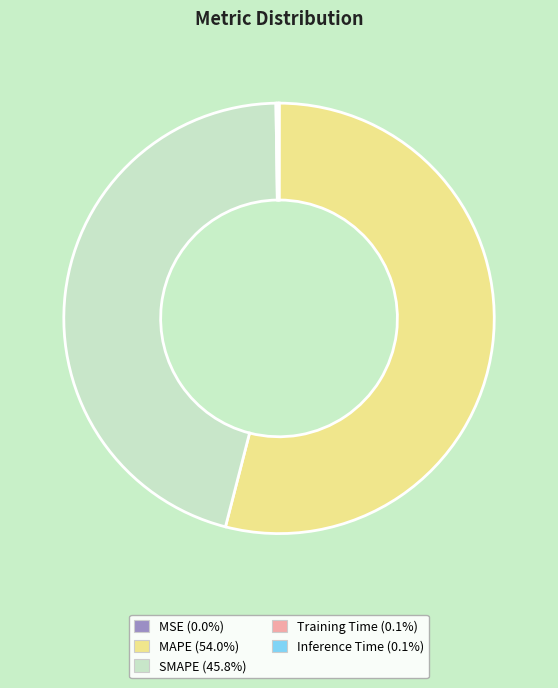

Does MAPE (54.0%) account for over 50% of the chart?

Yes